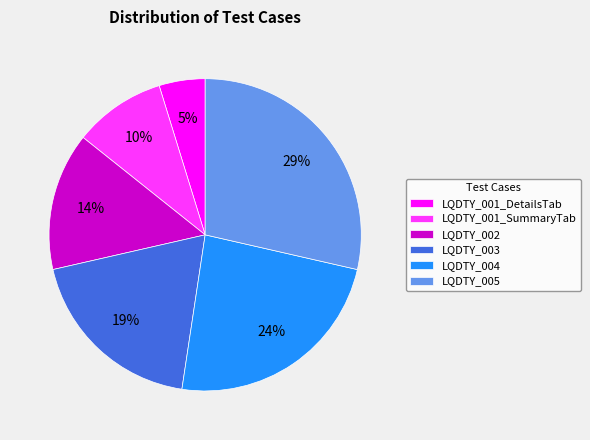

Is it true that LQDTY_005 is 29% of the pie?

True